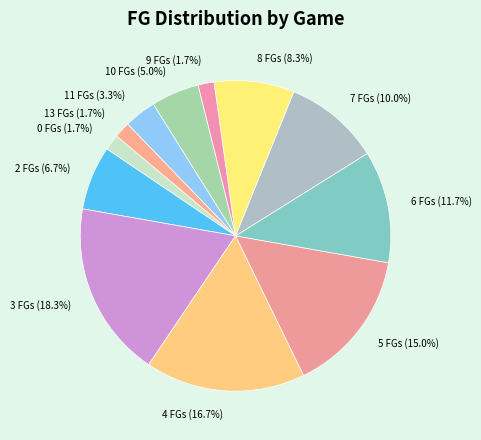

To the nearest percent, what portion does 2 represent?

7%